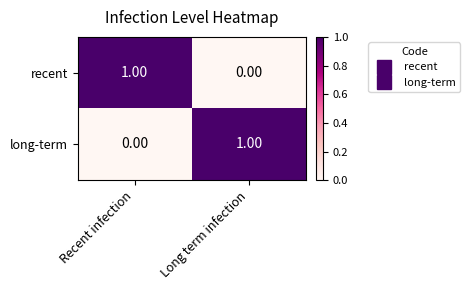

Rank the series at Recent infection from highest to lowest value.

recent, long-term